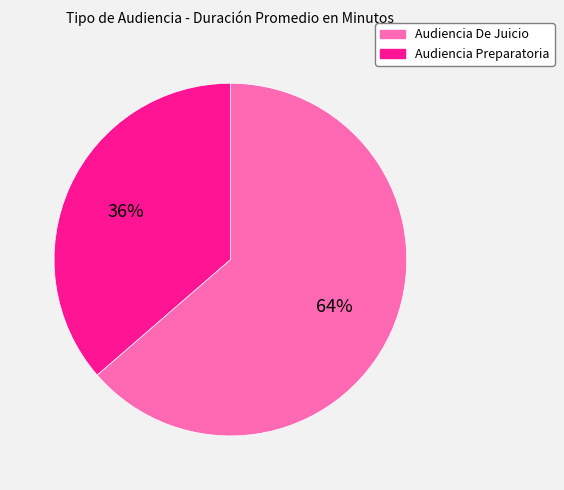

What is the majority slice?

Audiencia De Juicio